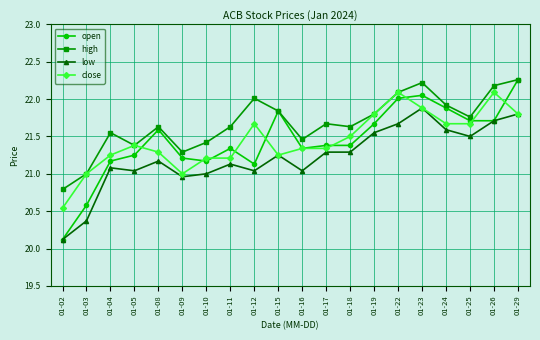

Which series has the largest range (max minus min)?

open